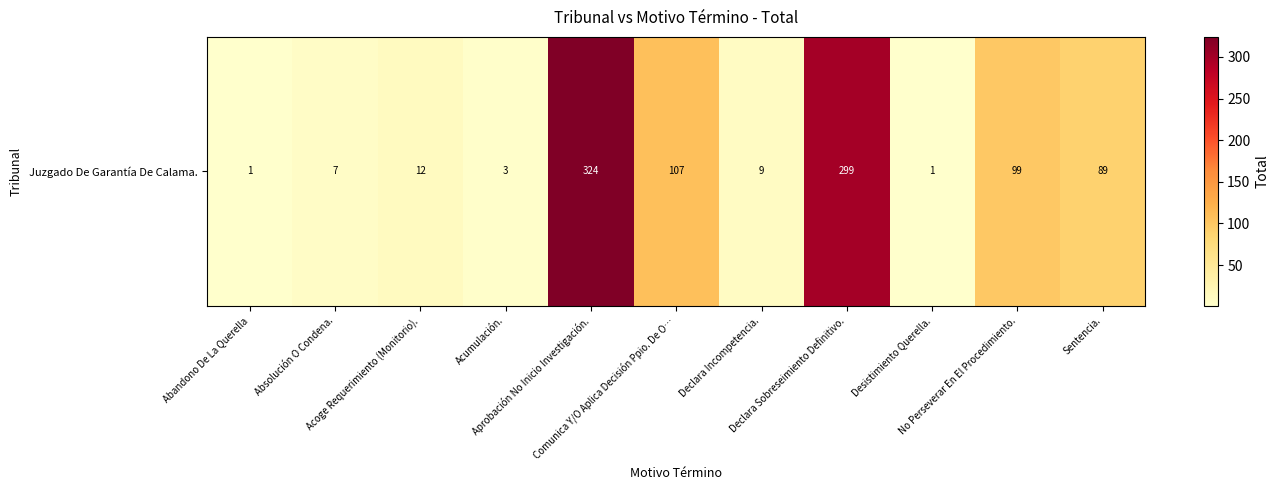

At which label does the data first exceed 12?

Aprobación No Inicio Investigación.